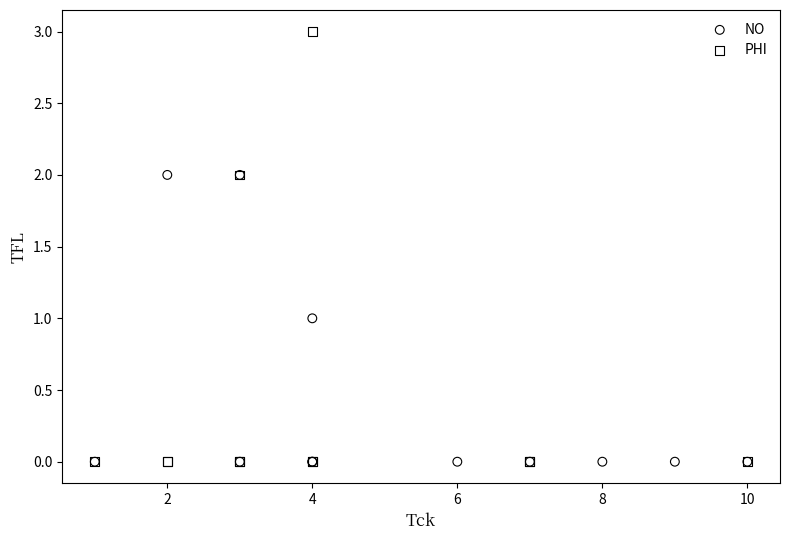

Which series has the widest spread of Y values?

PHI